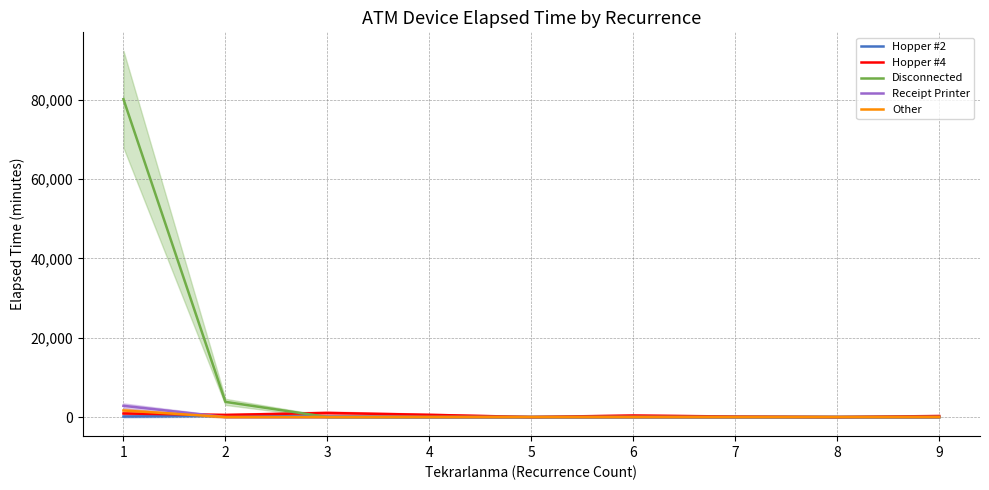

List the series in order of their peak value, highest first.

Disconnected, Receipt Printer, Other, Hopper #4, Hopper #2